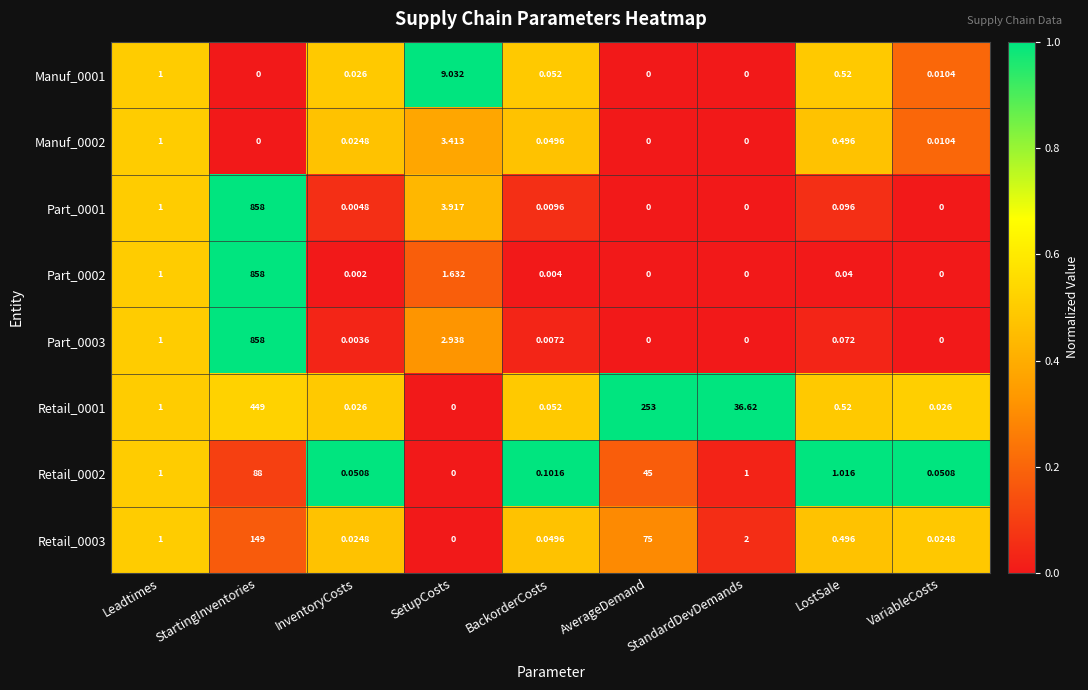

At which label is Retail_0001 closest to 224?

AverageDemand